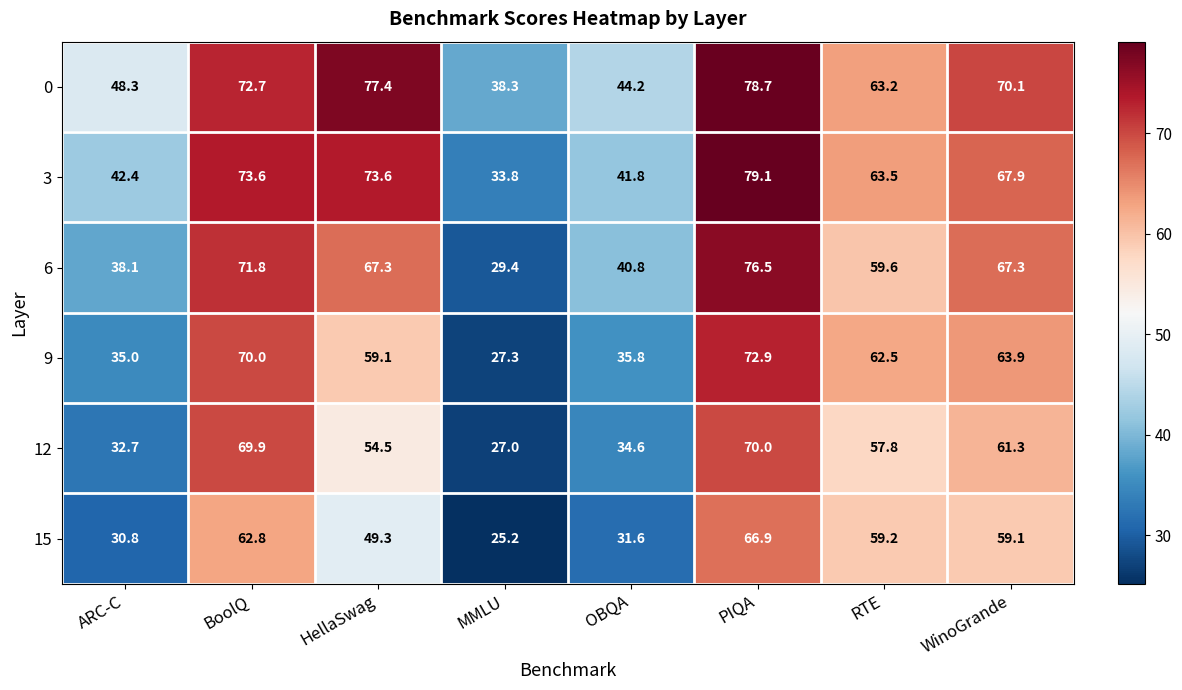

How many series are shown in this chart?

6